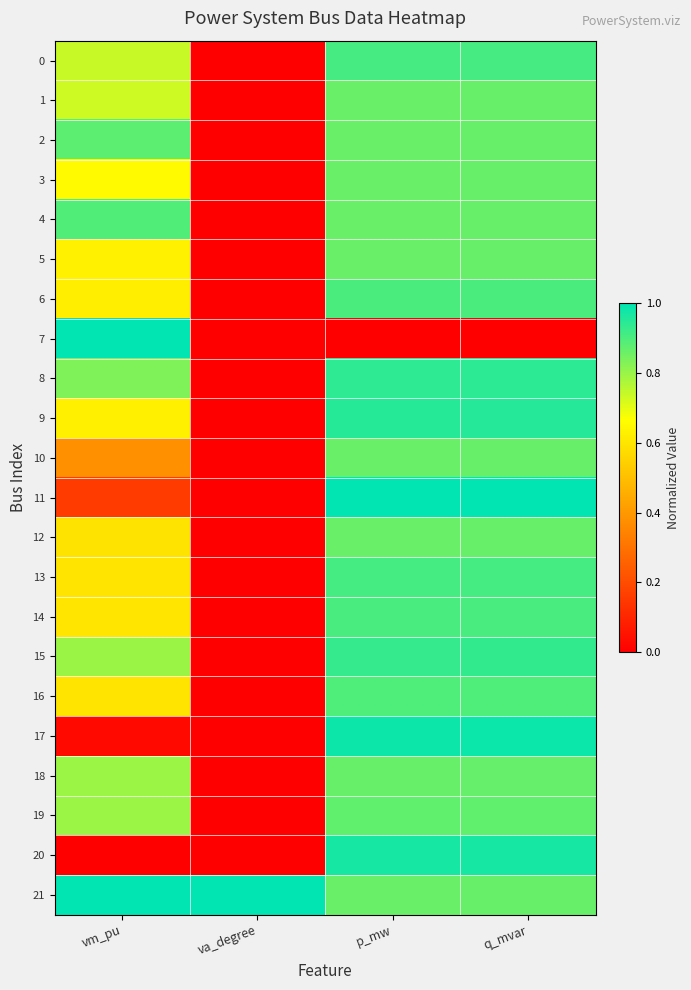

What is the total value across all series at va_degree?

1.0